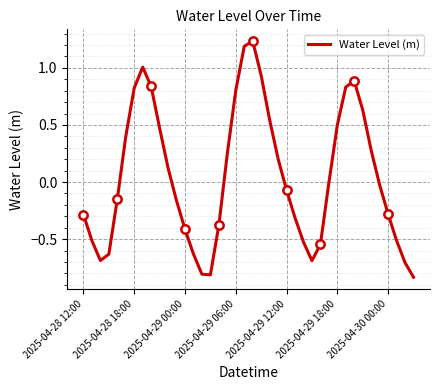

Is it true that Water Level (m) equals -0.0 at 2025-04-29 12:00?

False